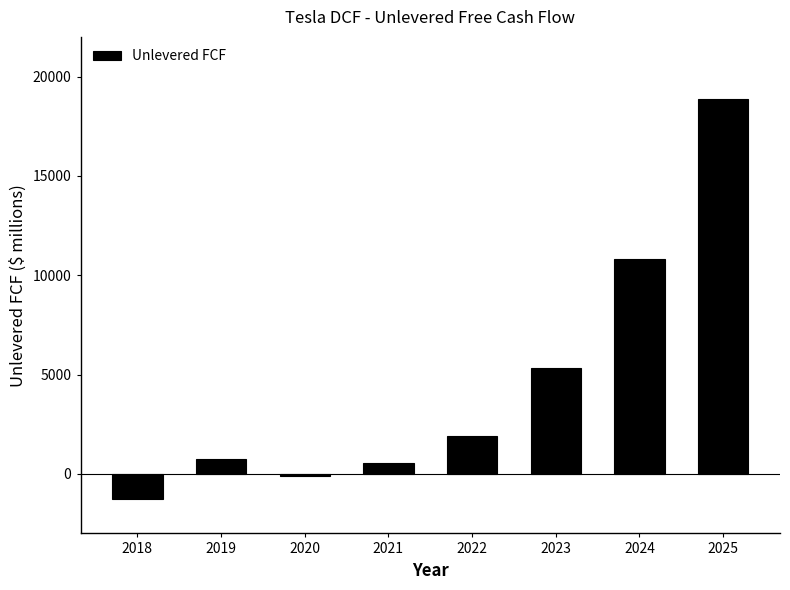

What is the value of the 8th bar from the left?

18895.0